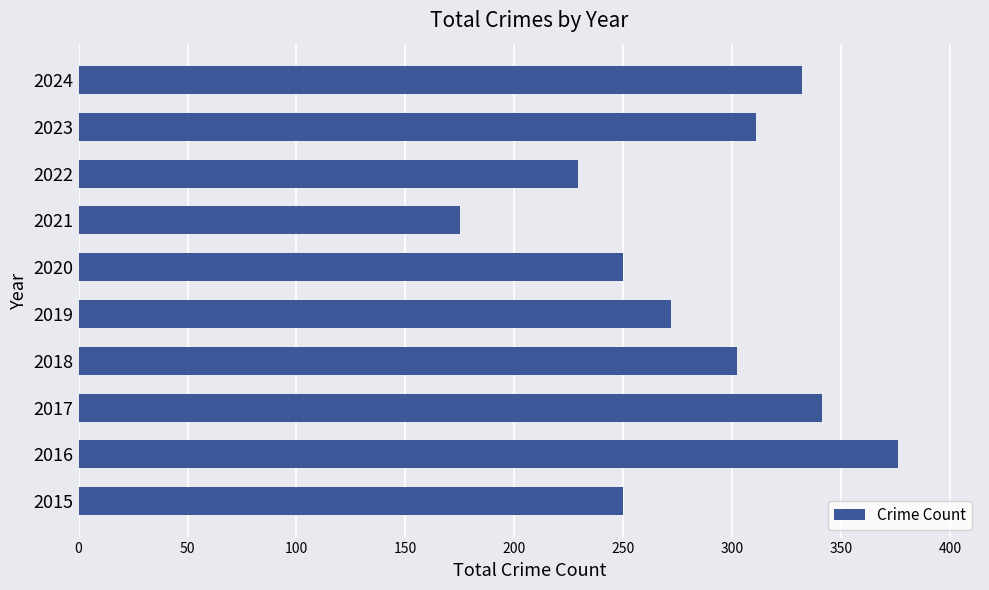

What is the difference between the second highest and second lowest values?

112